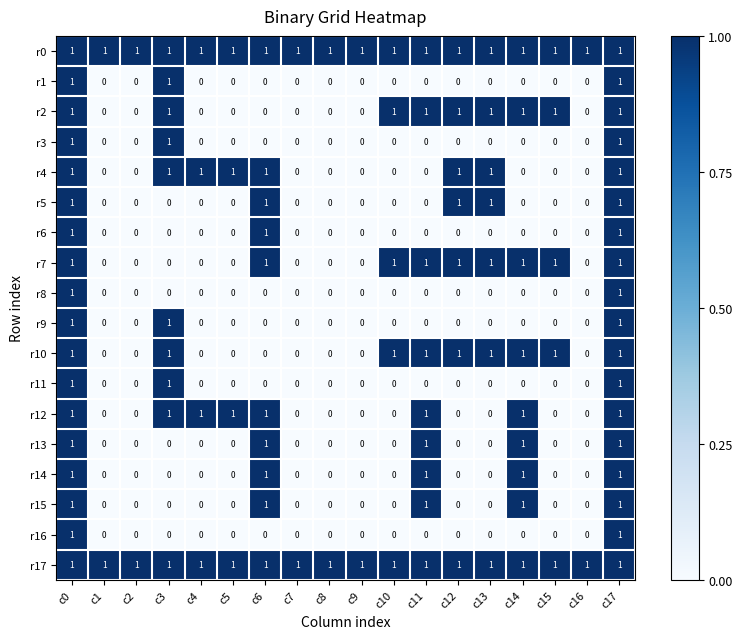

How many distinct data groups are displayed?

18